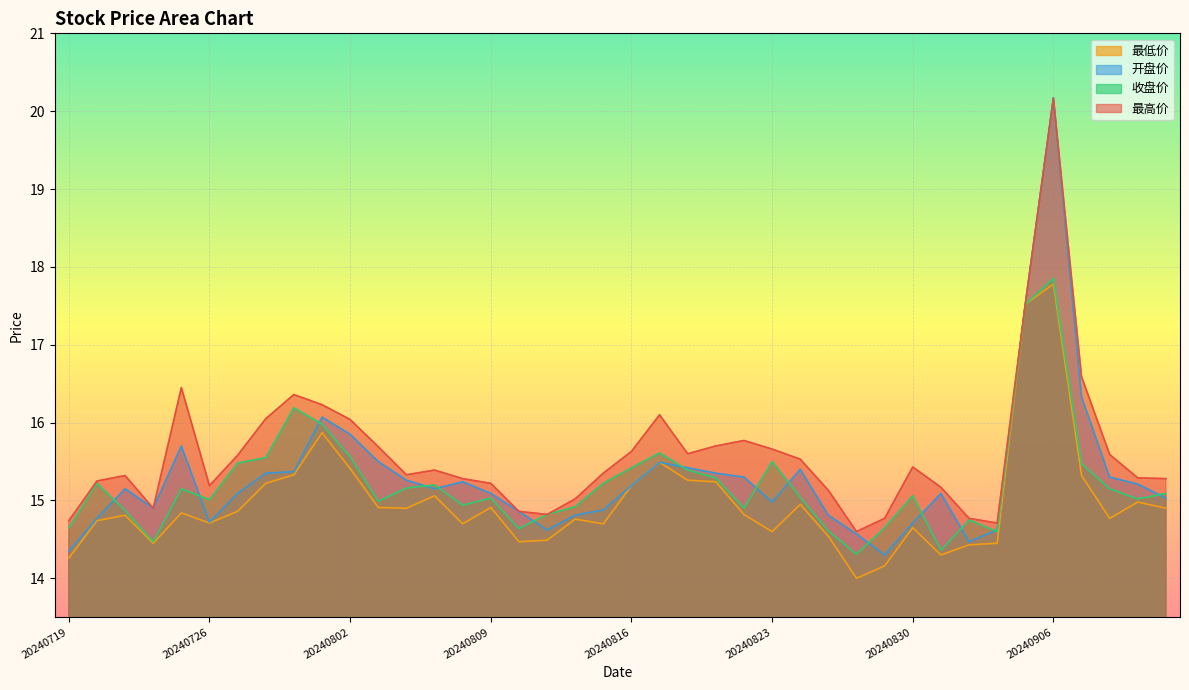

Which series has the largest range (max minus min)?

开盘价